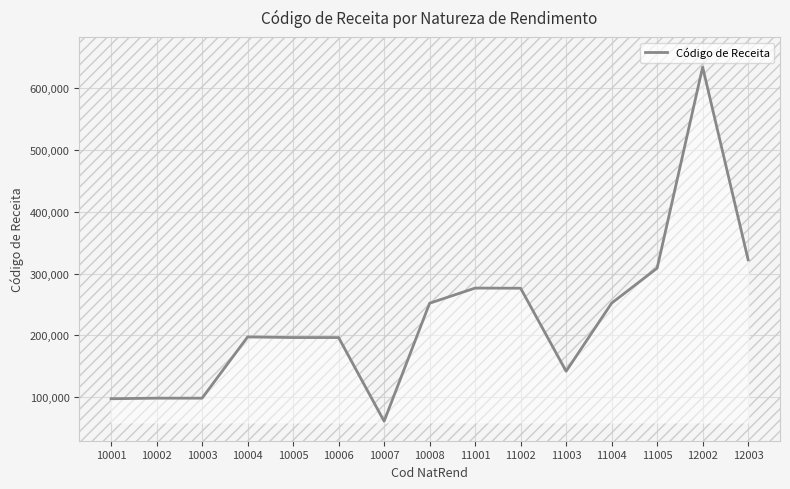

Count the number of values greater than 197469.

8